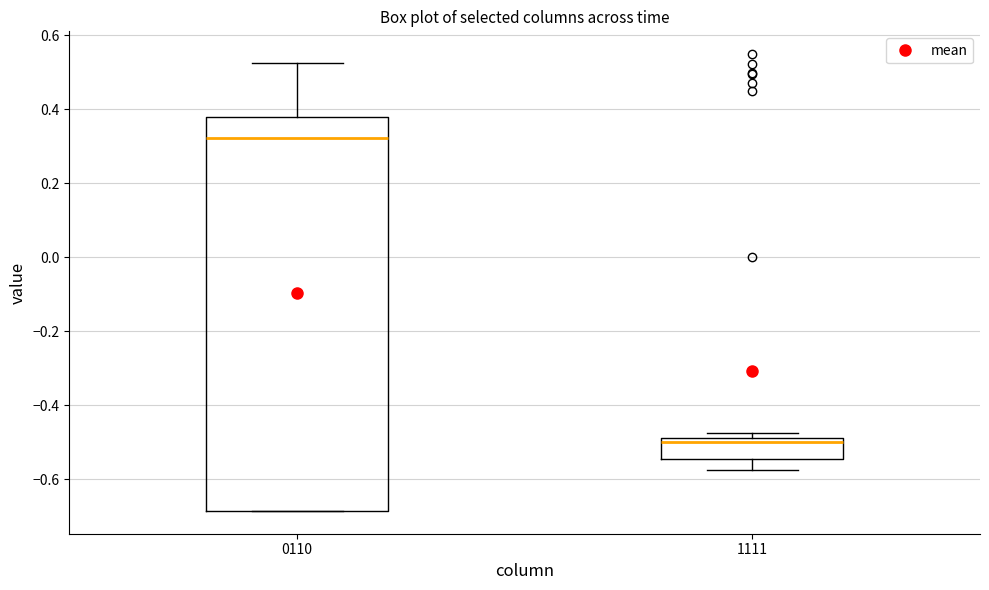

Where is the lower edge of the box at x = 0110 on the y-axis? The values are not printed on the chart, so give them approximately, as read against the axis.

-0.68